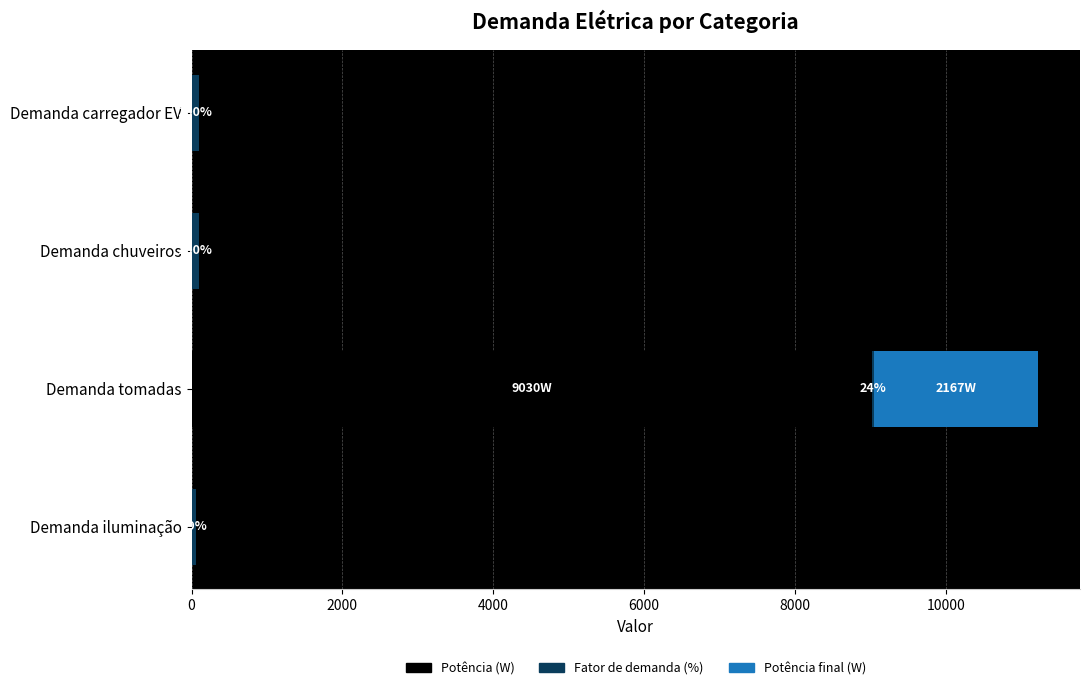

How many data points in Potência (W) are above 0?

1